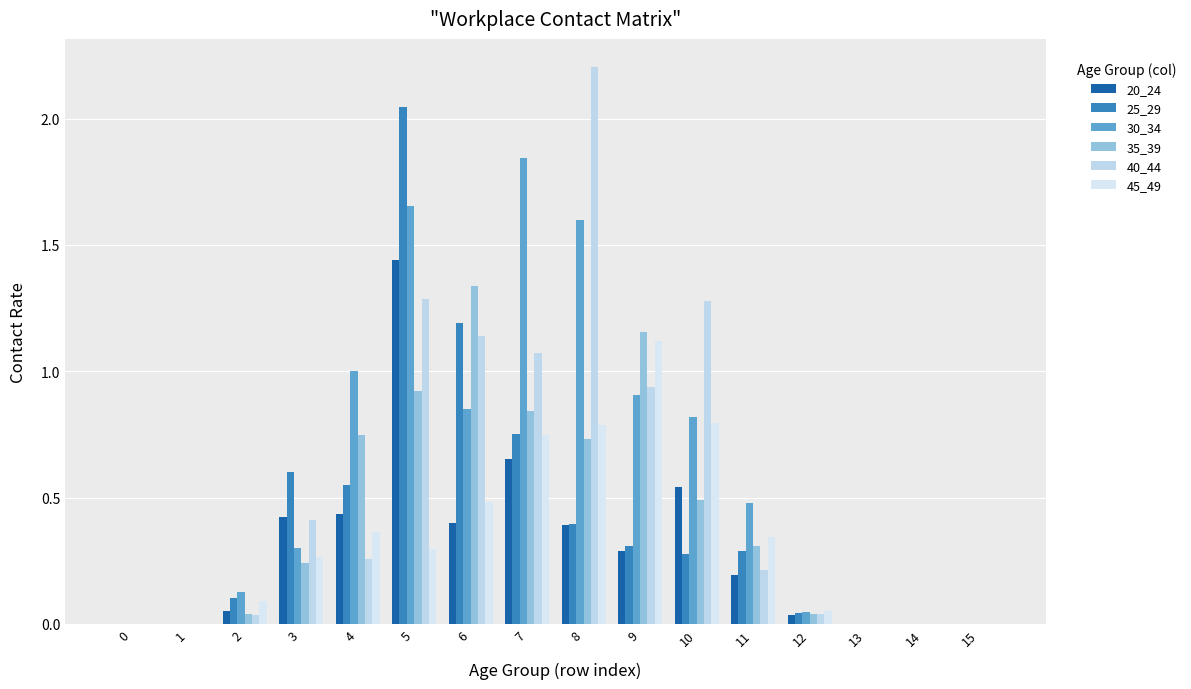

Are the bars horizontal?

No